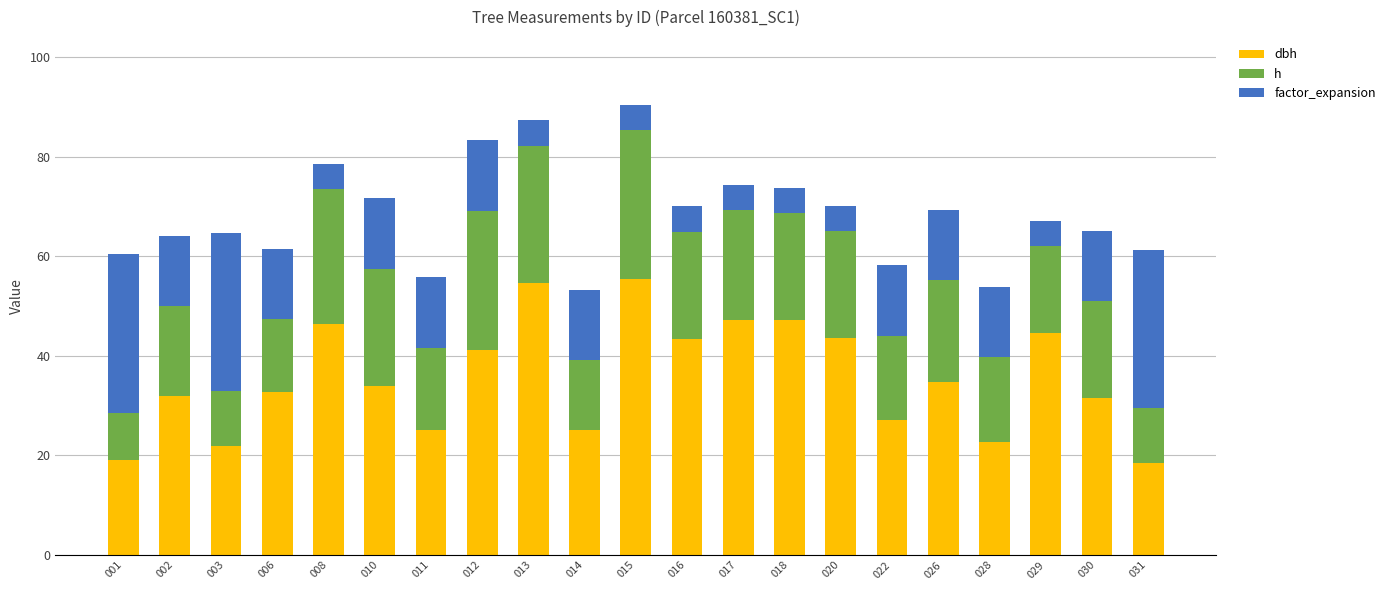

What is the total value across all series at 001?

60.4